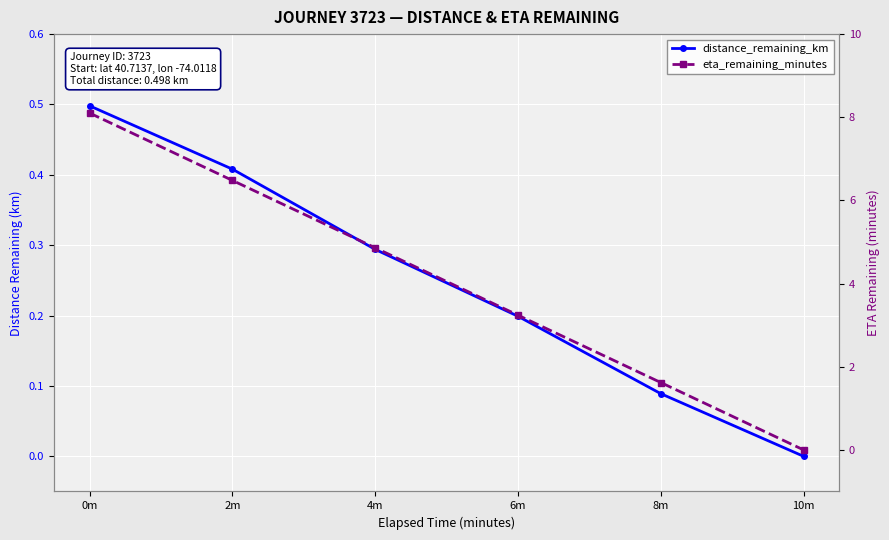

What is the highest value of the distance_remaining_km series?

0.5